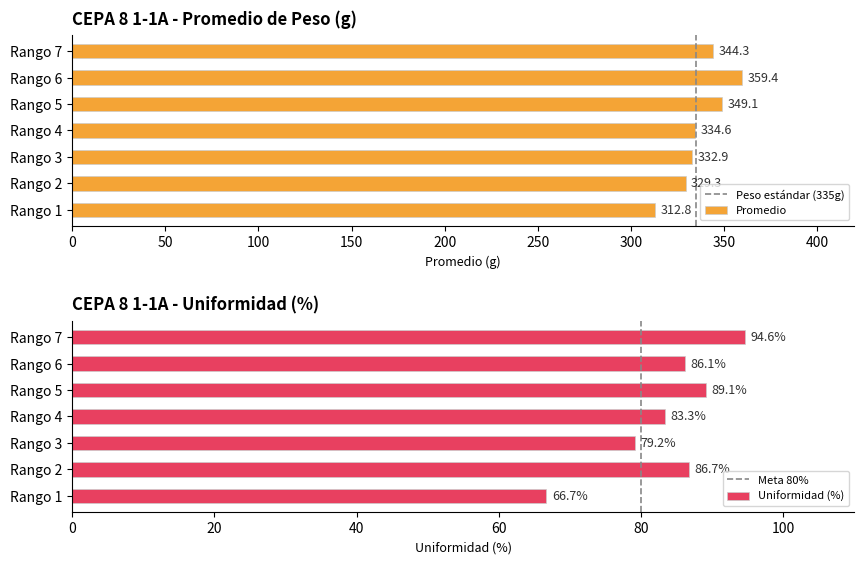

How many values exceed 86?

4